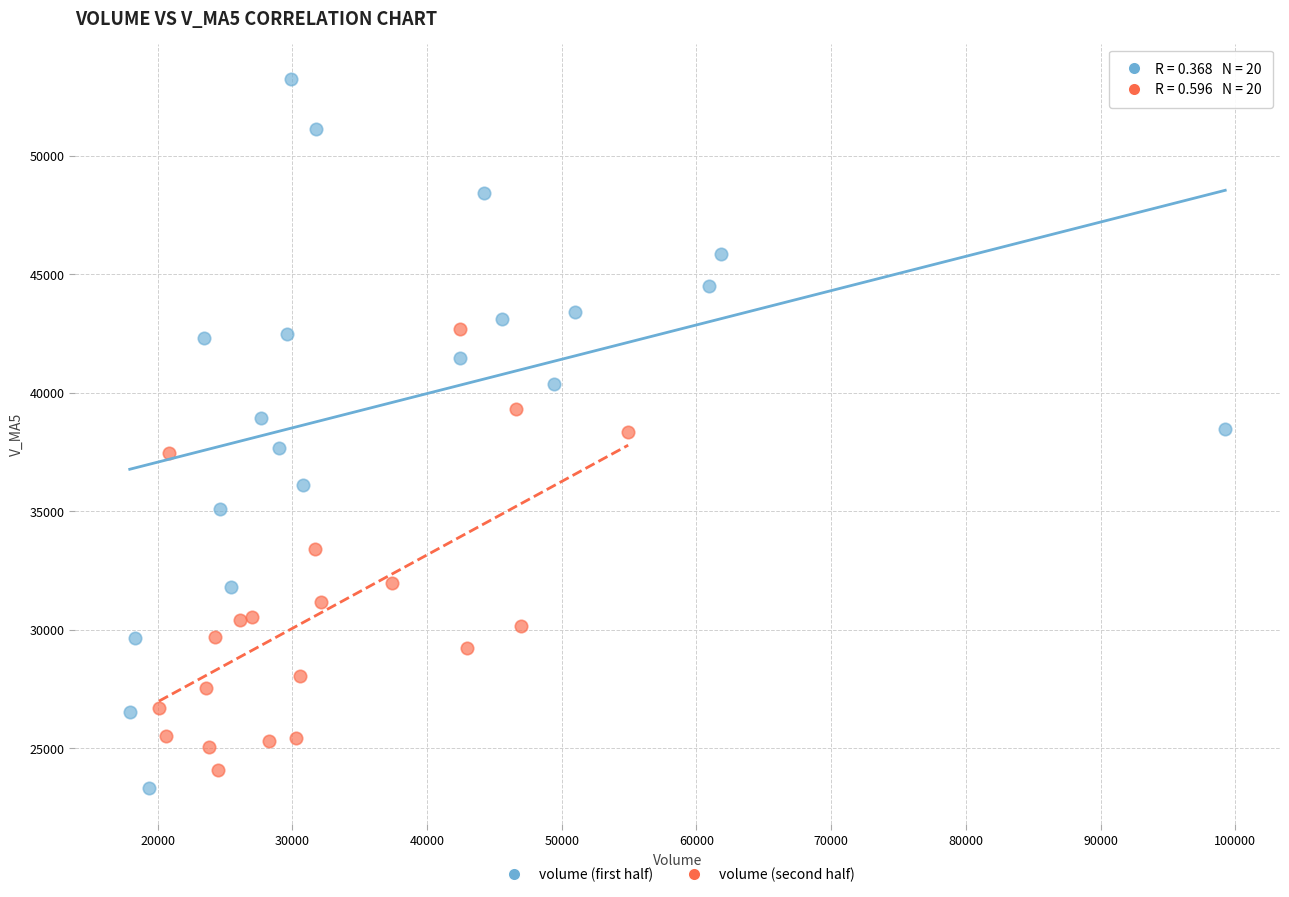

Which series contains the highest Y value?

volume (first half)